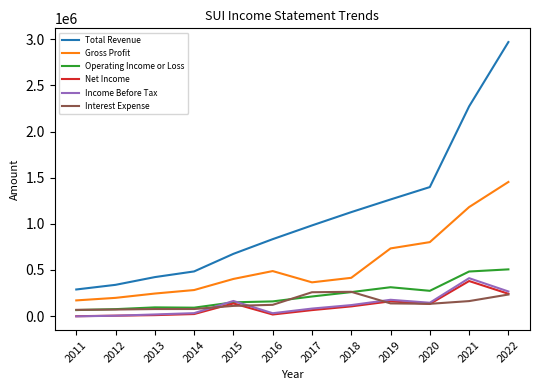

Read the Gross Profit value at 2015.

402800